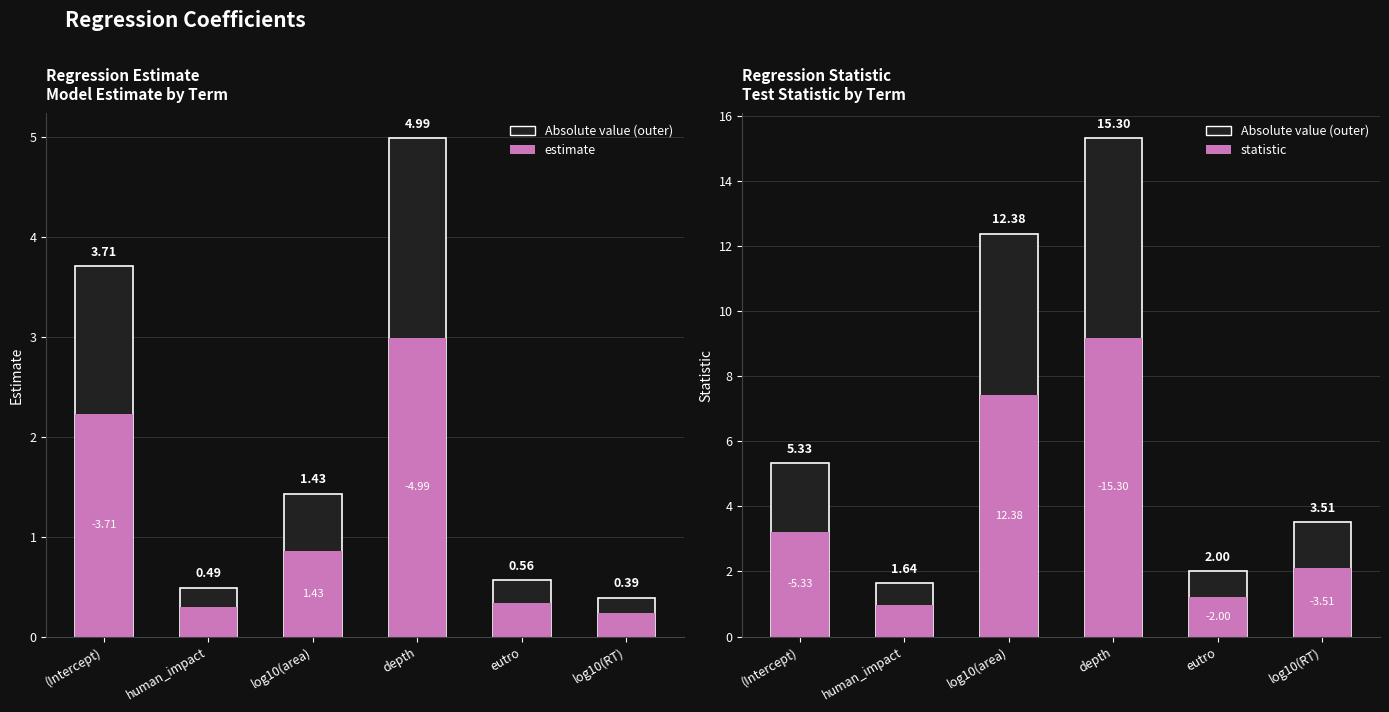

What is the difference between the maximum and minimum values in the abs value (outer) series?

13.7